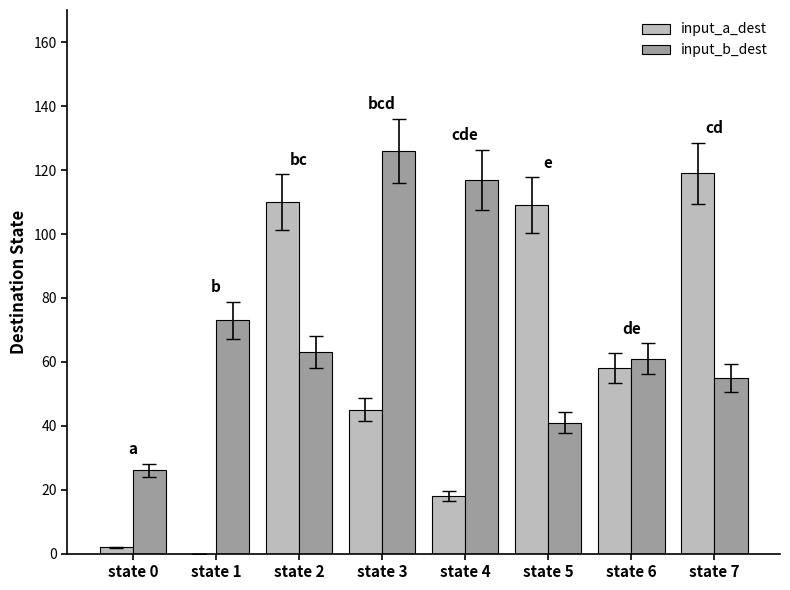

Between state 0 and state 1, which series saw the biggest shift?

input_b_dest